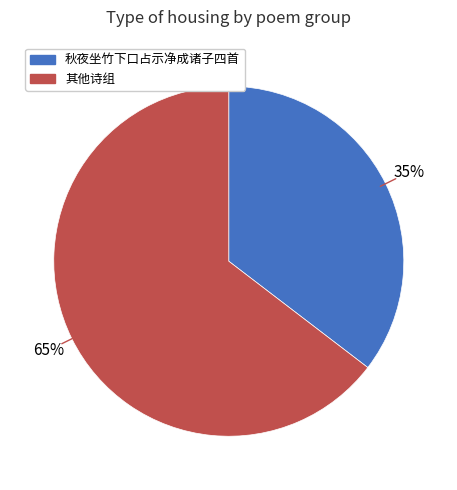

Is there any slice that represents more than half of the pie?

Yes